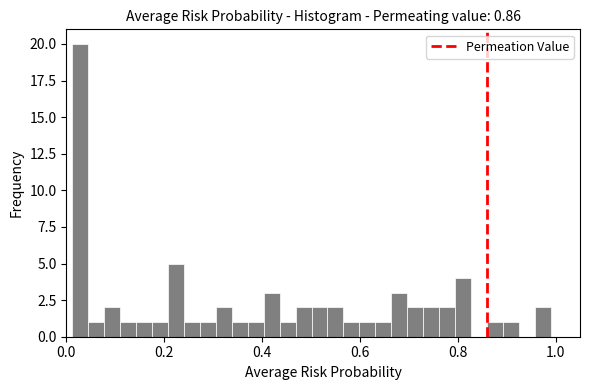

Around what value on the x-axis is the tallest bar? Give the approximate position of its centre, as read against the axis.

0.02